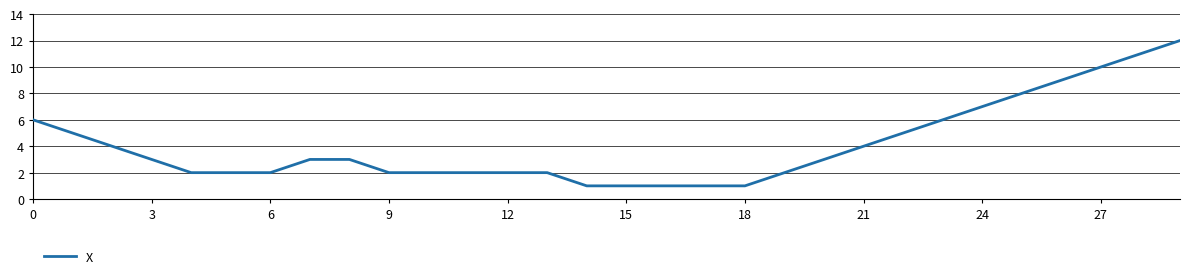

What is the difference between the maximum and minimum values?

11